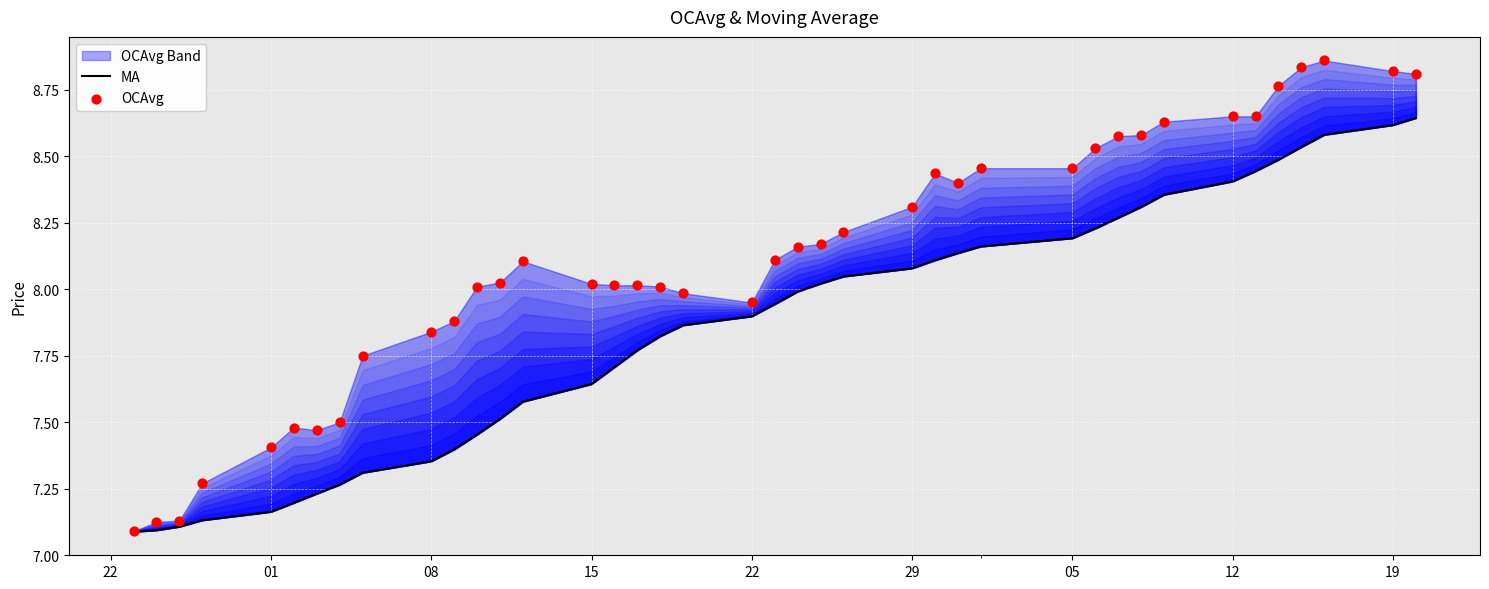

Is the value of OCAvg at 22 greater than the value of MA at 29?

No